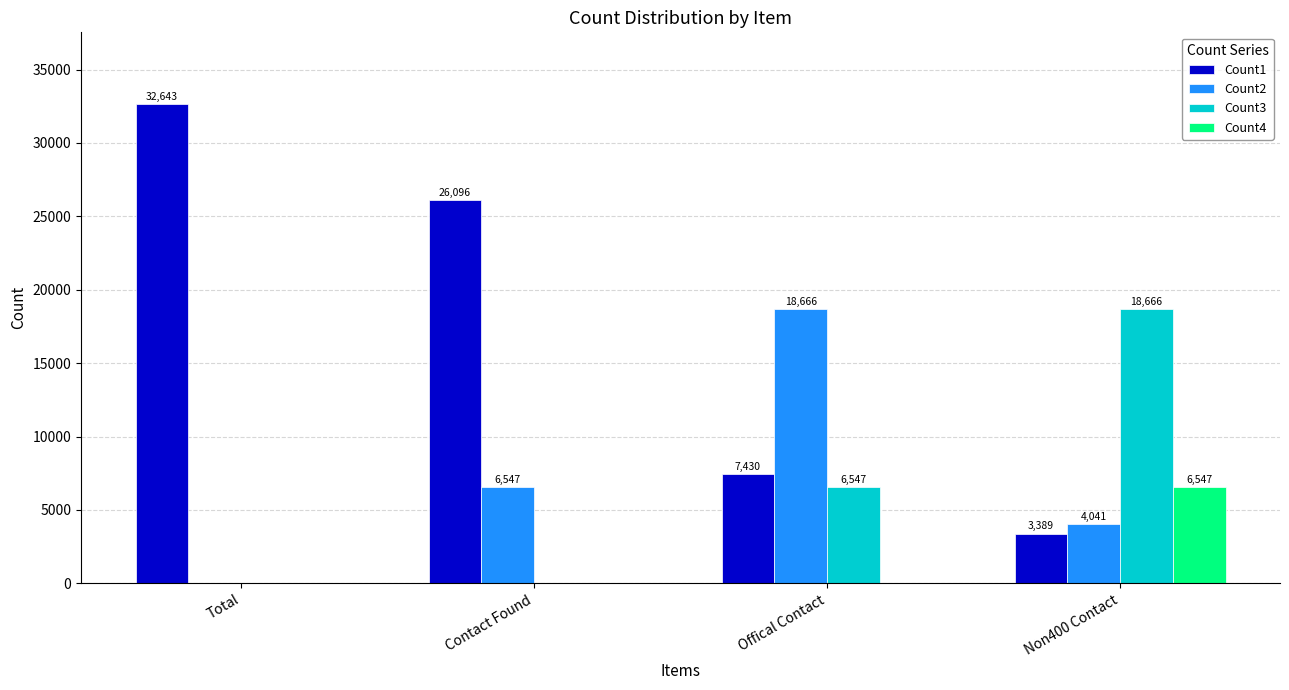

Count the number of categories in the chart.

4